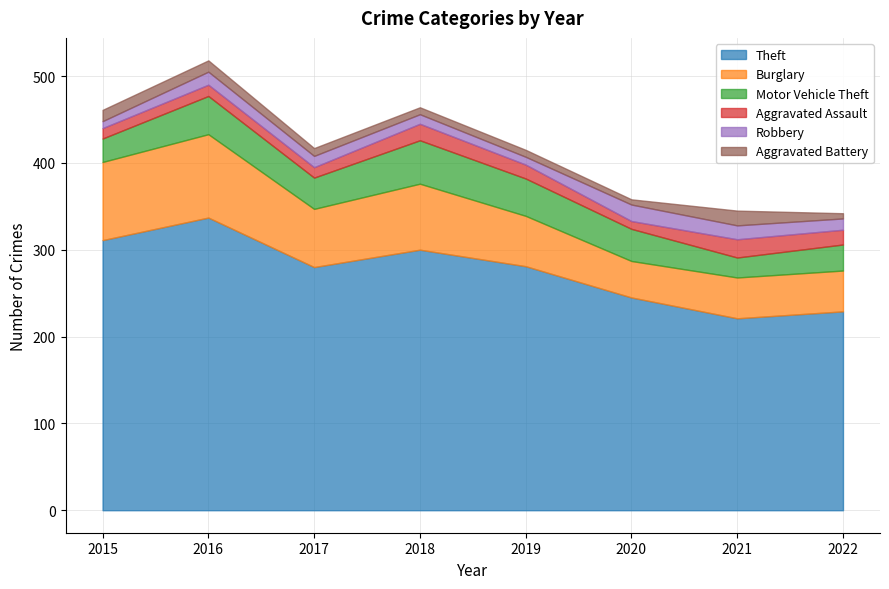

What are all the series names shown in the legend?

Theft, Burglary, Motor Vehicle Theft, Aggravated Assault, Robbery, Aggravated Battery